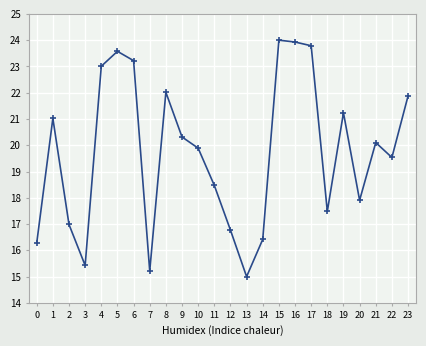

How many data points does each series have?

24